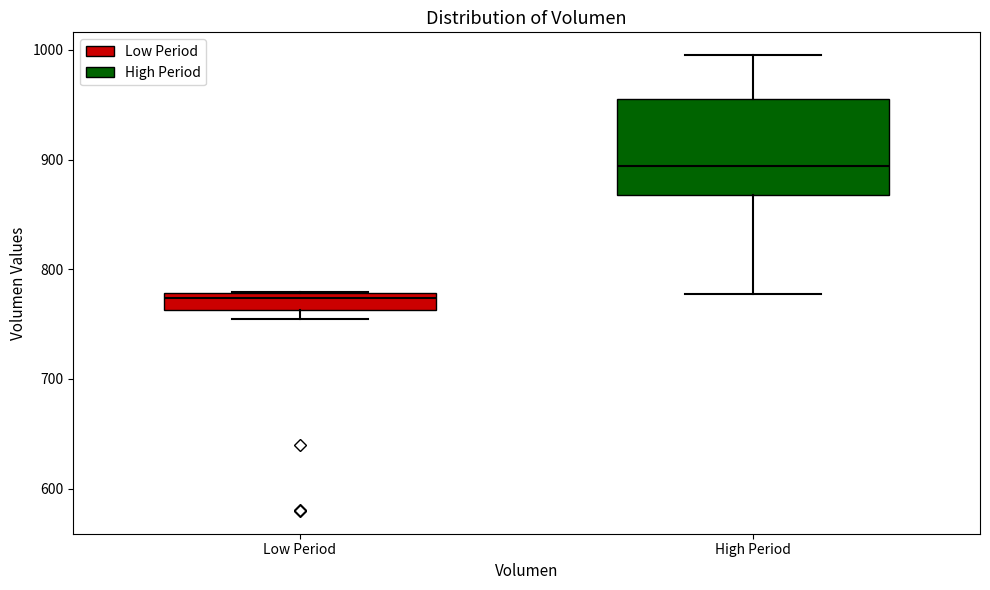

Which box's median line is the highest?

High Period